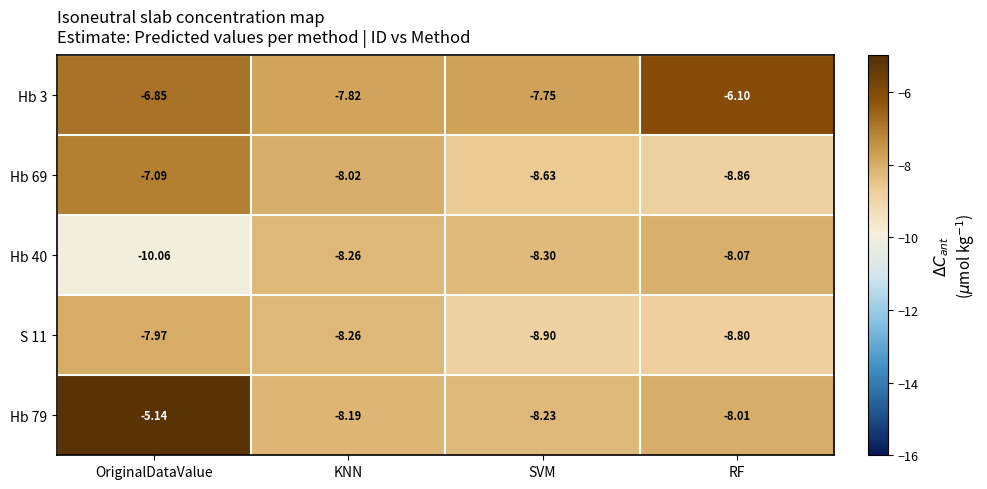

At which category does the chart reach its minimum across all series?

OriginalDataValue